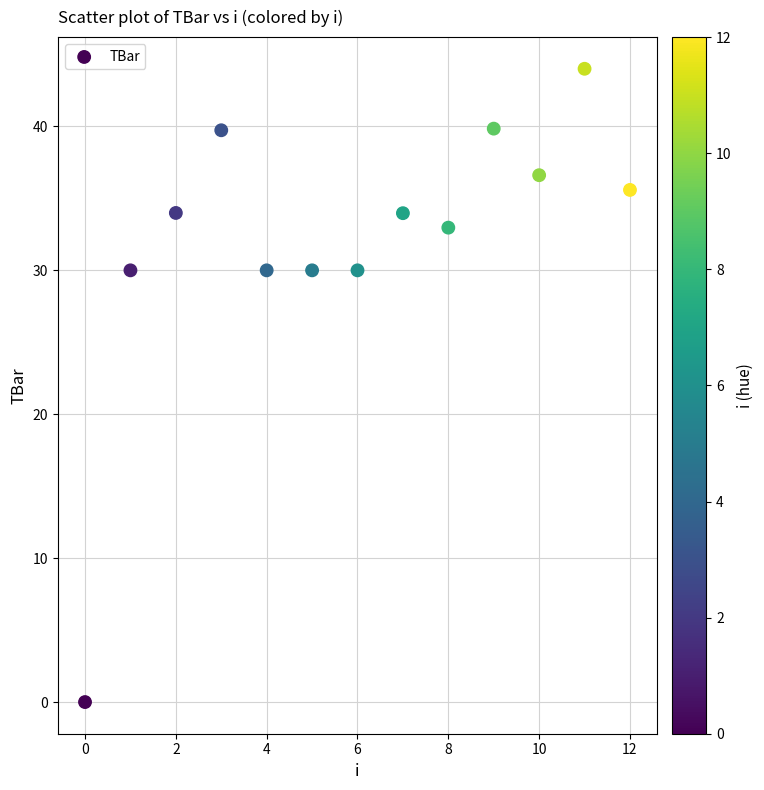

What is the range of Y values (max minus min)?

44.0